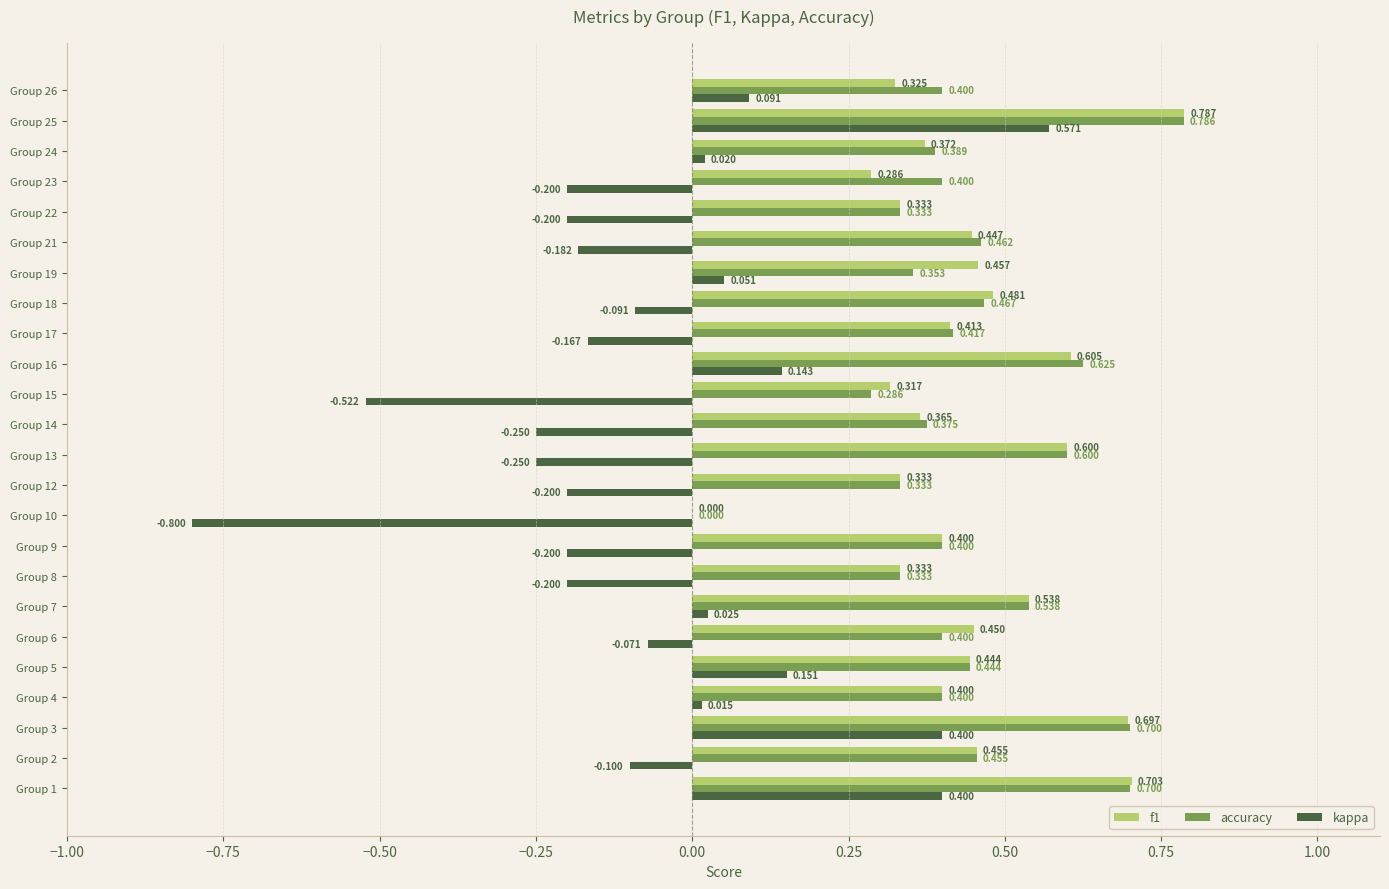

Is the value of f1 at Group 9 greater than the value of kappa at Group 22?

Yes